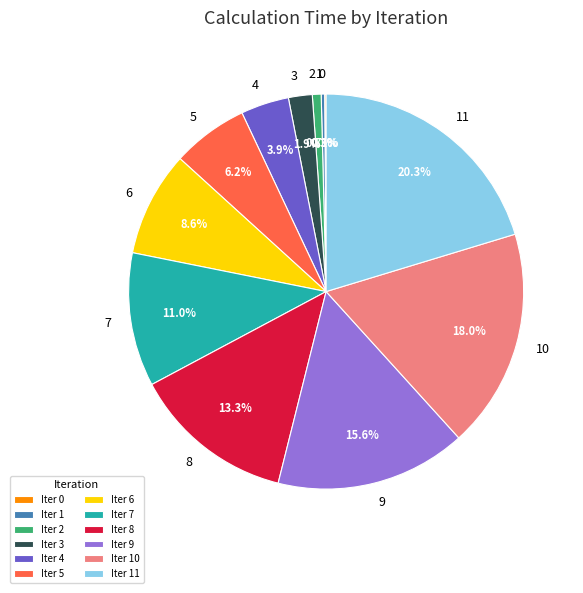

Is the sum of Iter 11 and Iter 1 greater than half?

No